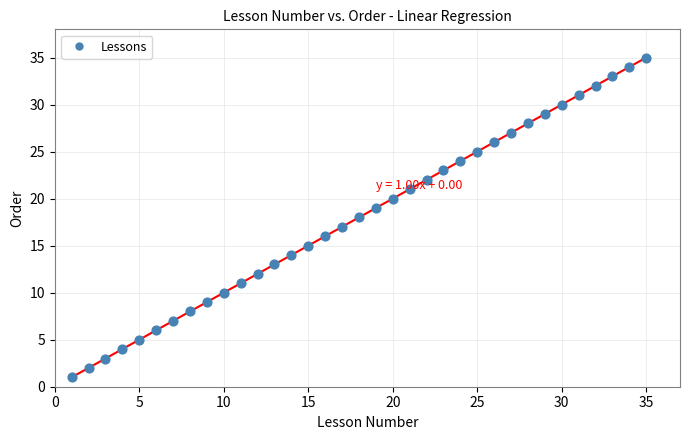

What is the range of X values (max minus min)?

34